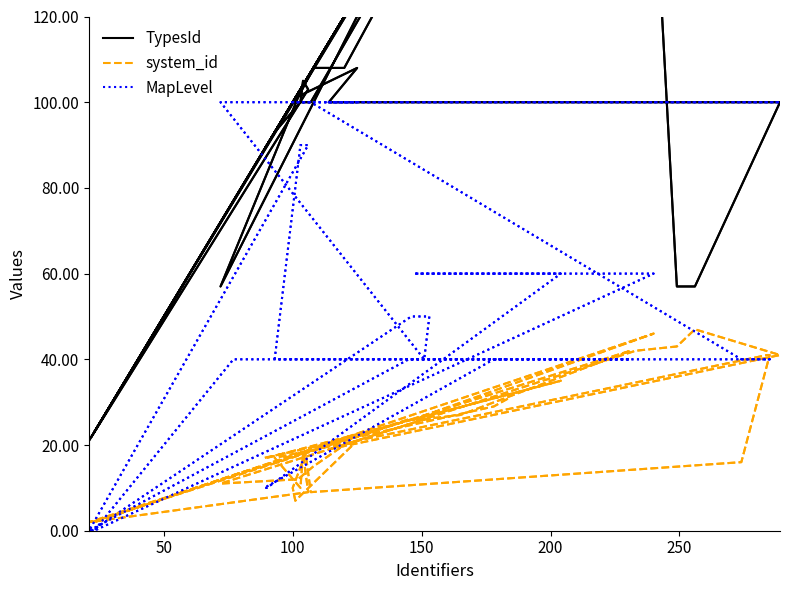

What is the difference between the second highest and minimum values in the MapLevel series?

100